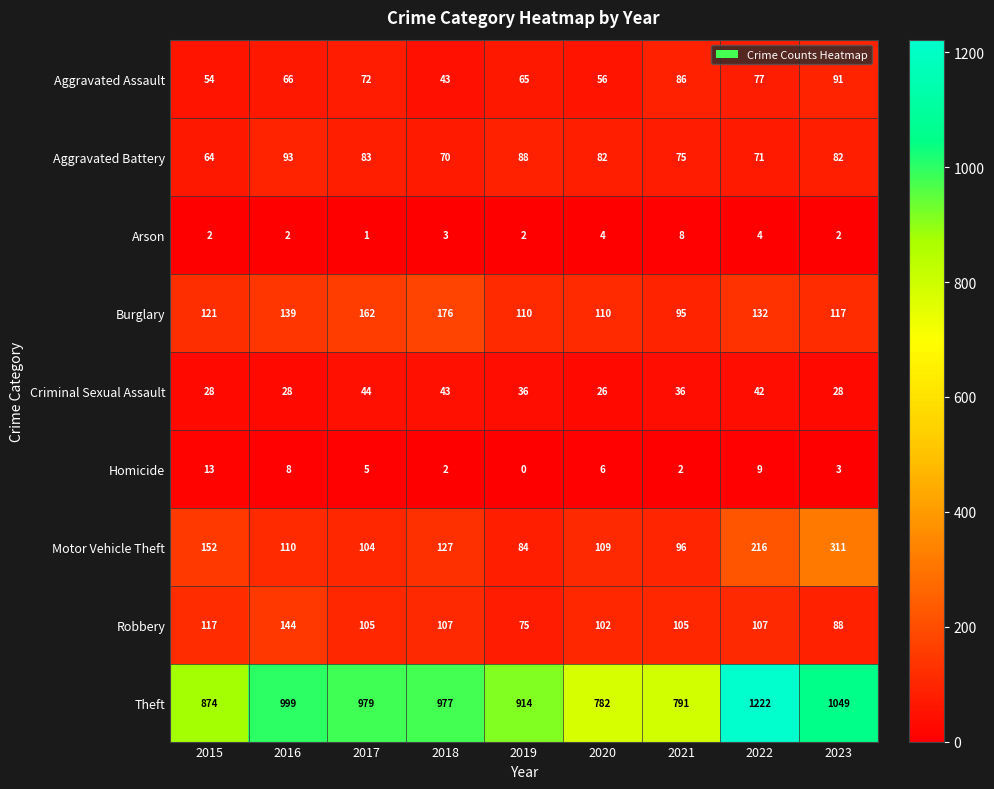

What is the sum of the Homicide values at 2016 and 2021?

10